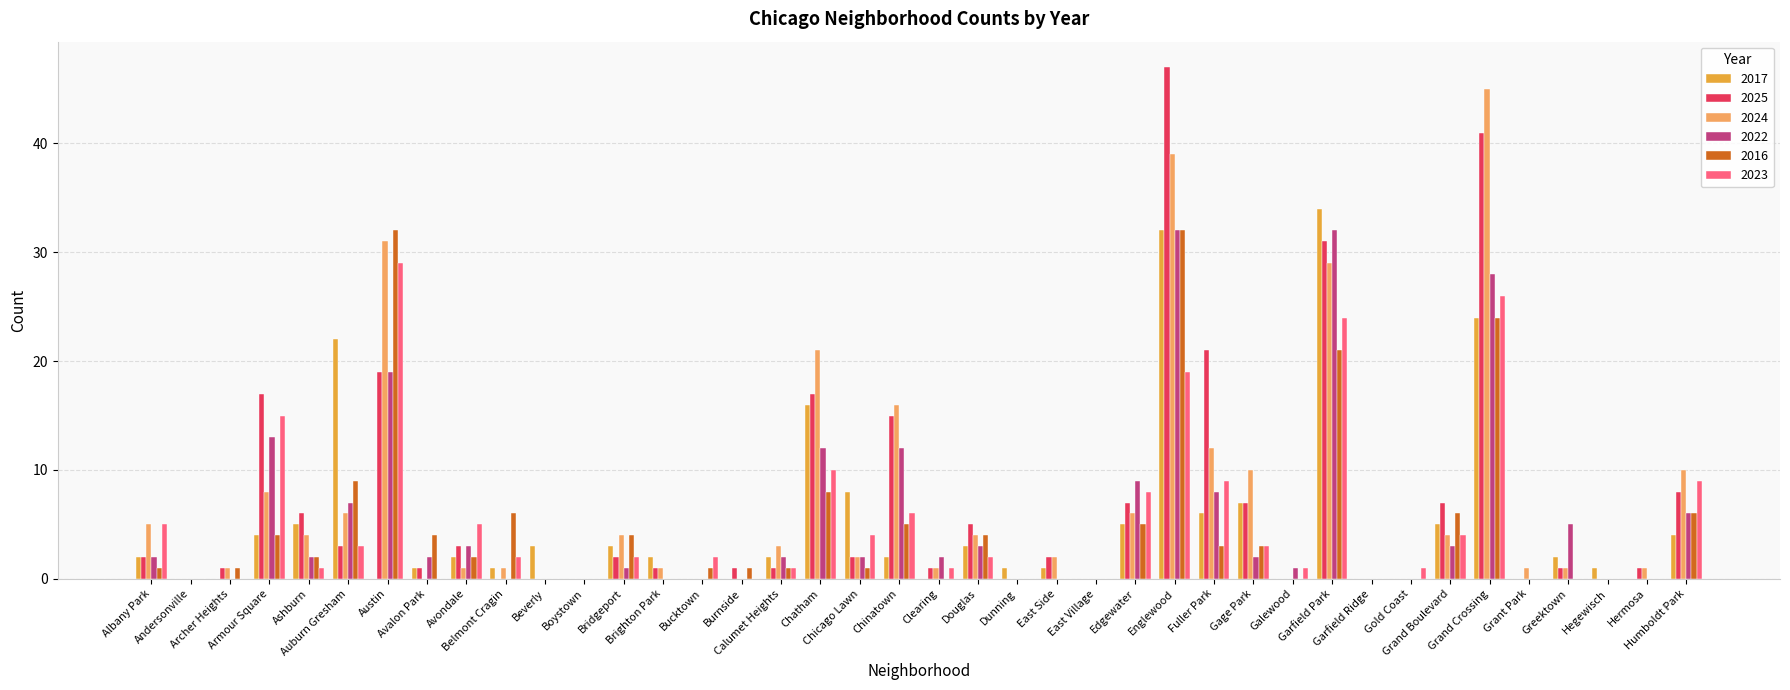

What is the highest value of the 2024 series?

45